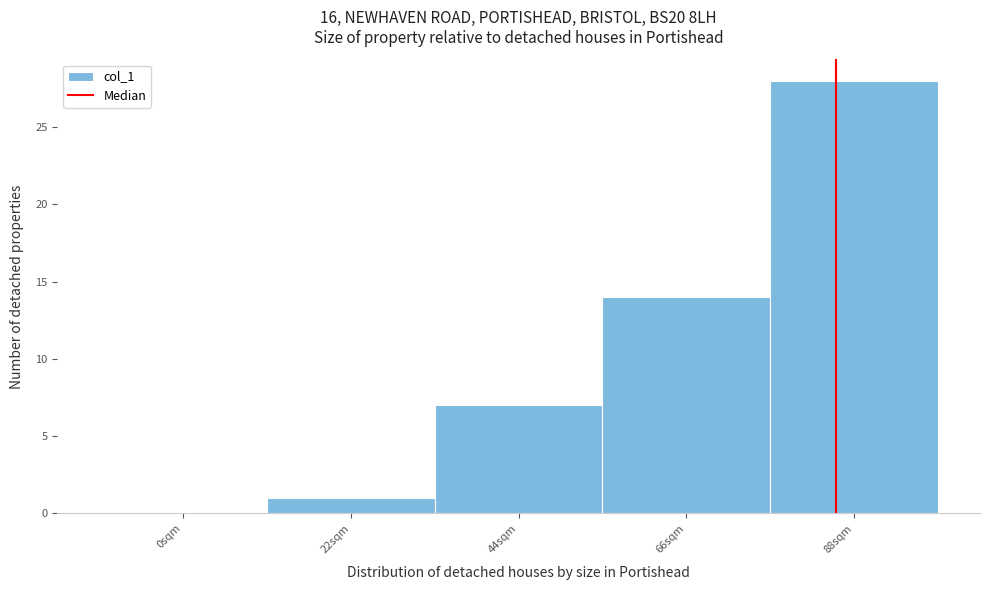

Reading left to right, extract all data points from this chart.

0sqm=0	22sqm=1	44sqm=7	66sqm=14	88sqm=28